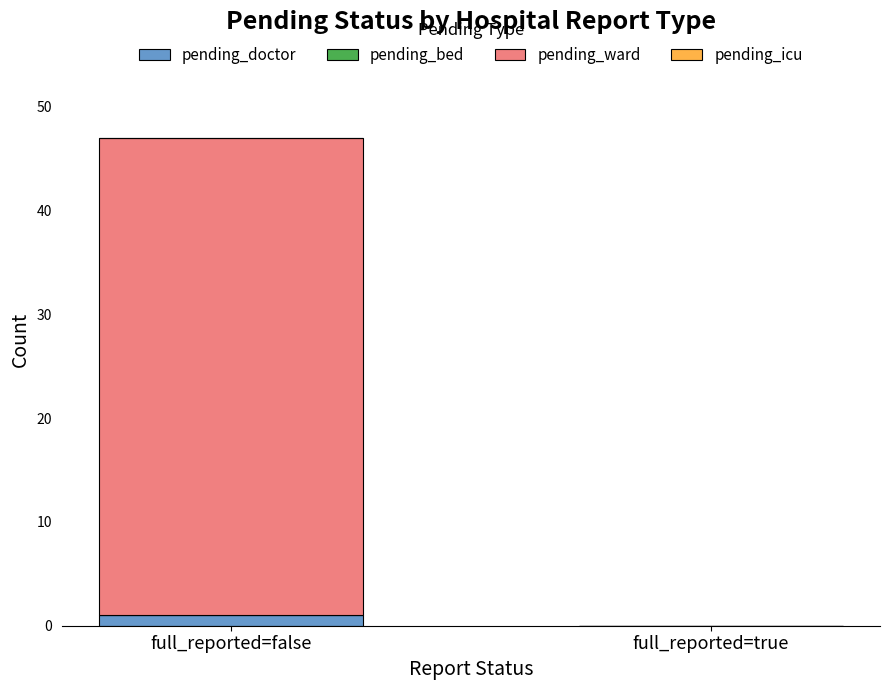

Reading left to right, list the values for the pending_doctor series.

full_reported=false=1	full_reported=true=0